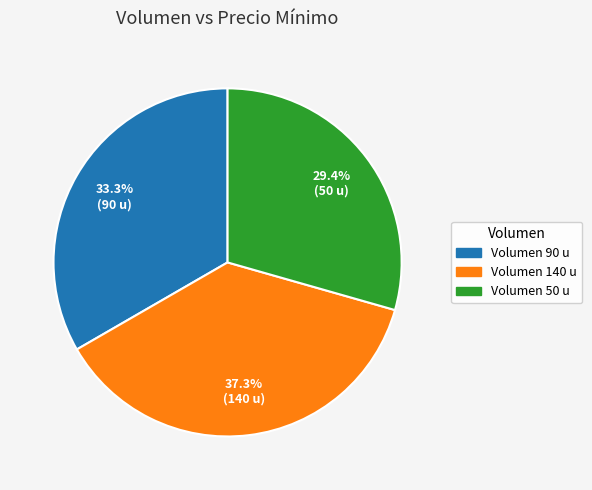

To the nearest percent, what is the difference between the largest and smallest slice percentages?

8%